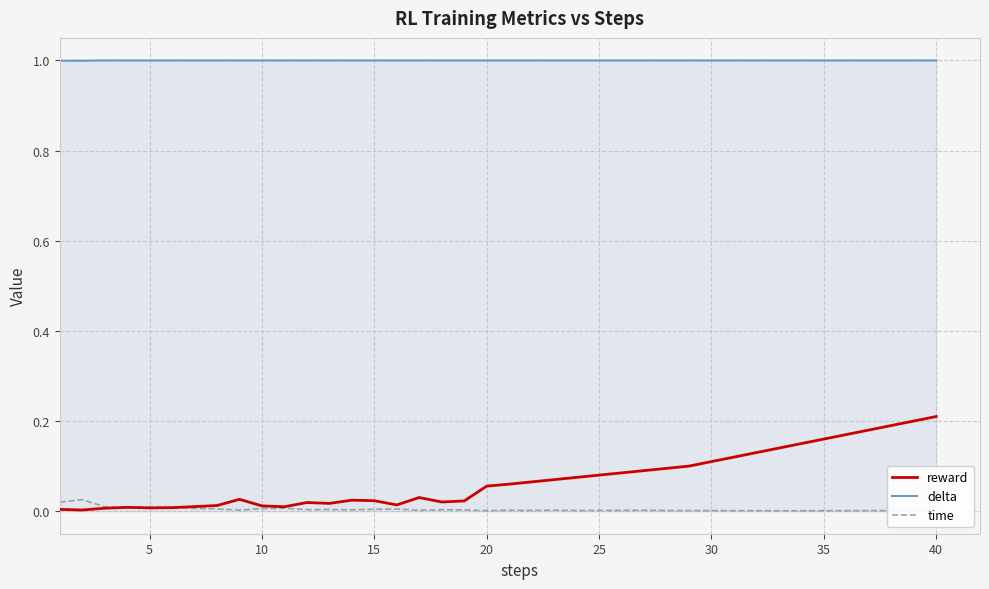

List the series in order of their peak value, lowest first.

time, reward, delta